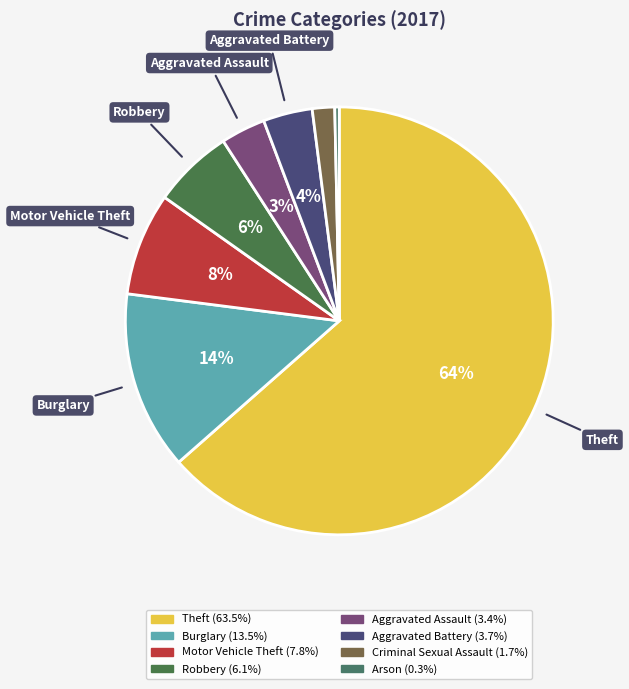

To the nearest percent, what portion does Motor Vehicle Theft represent?

8%